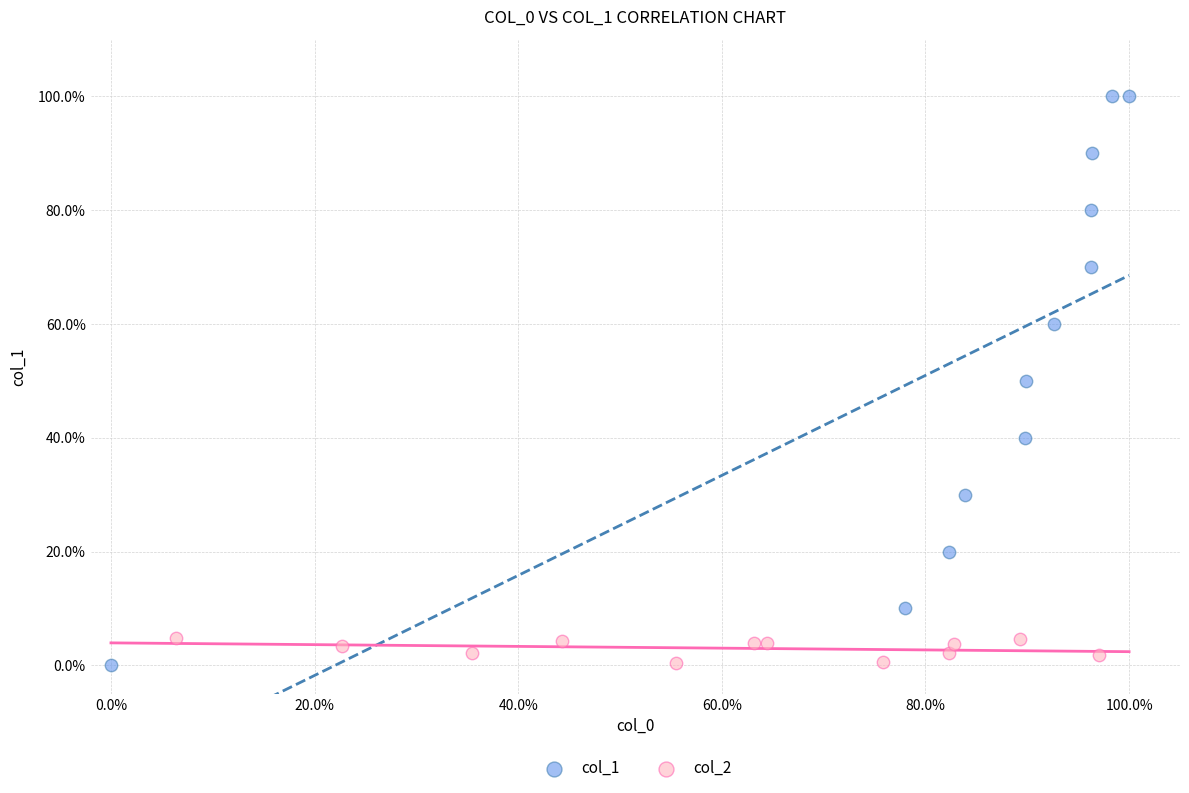

Which series reaches the maximum Y coordinate?

col_1